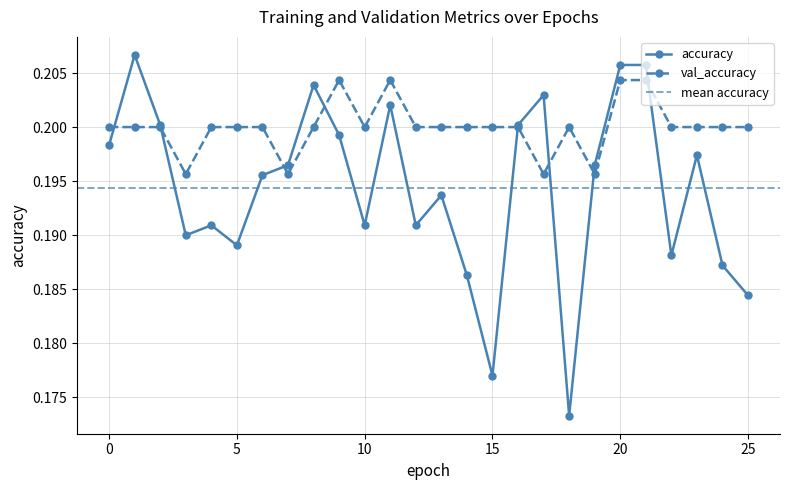

What are all the series names shown in the legend?

accuracy, val_accuracy